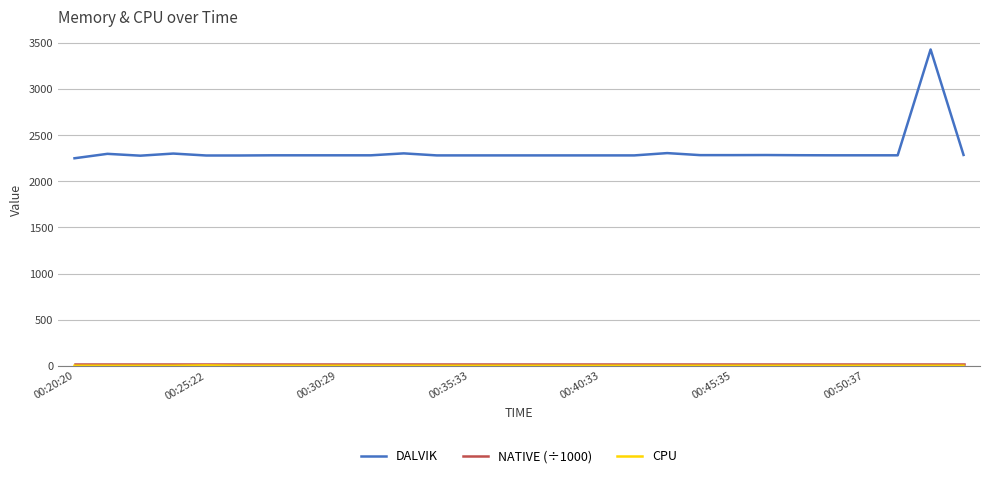

What is the lowest value of the DALVIK series?

2250.0